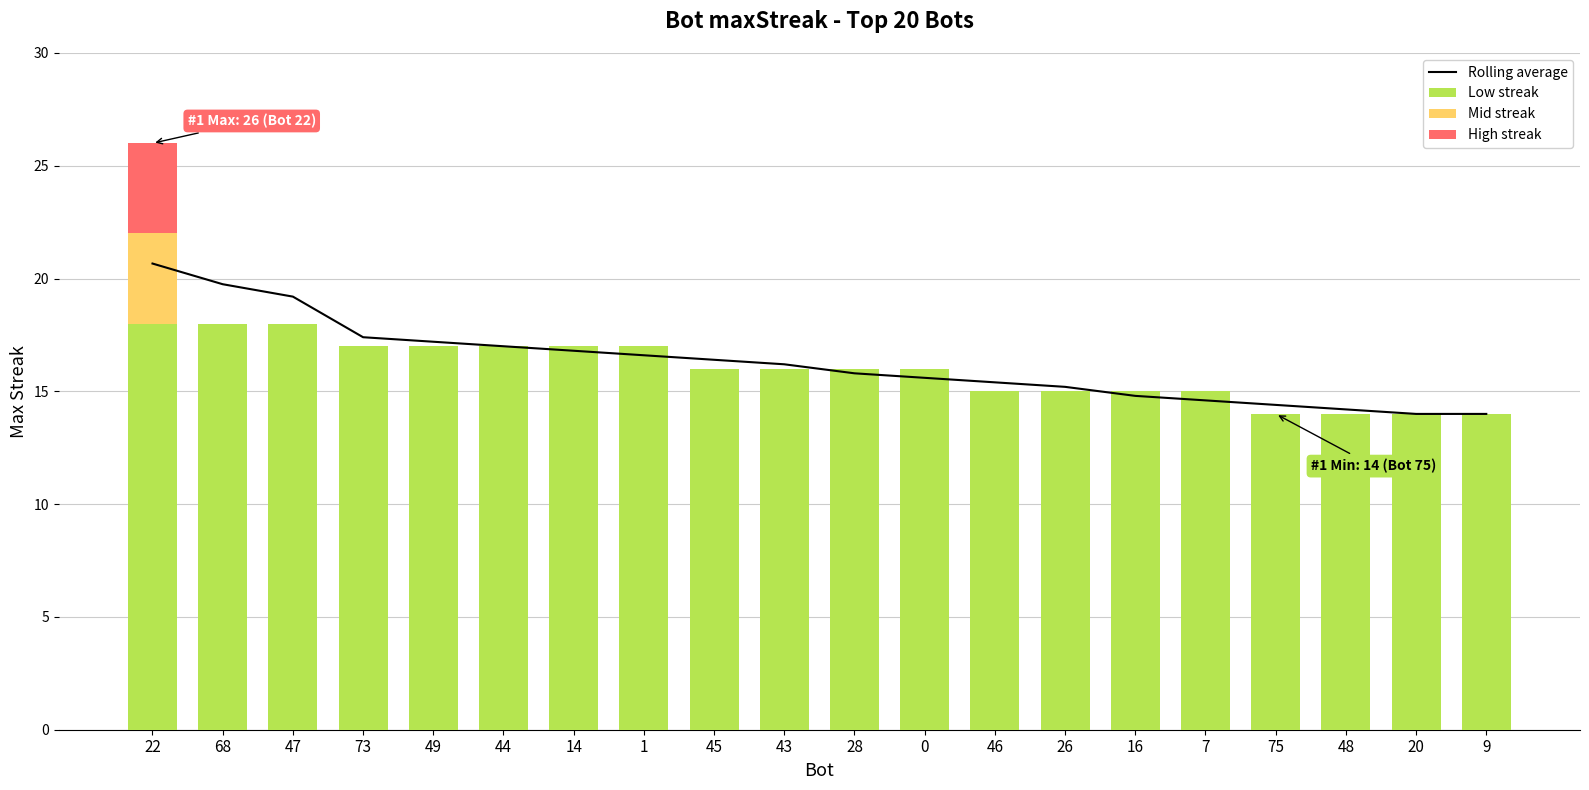

How many groups of bars are there?

20